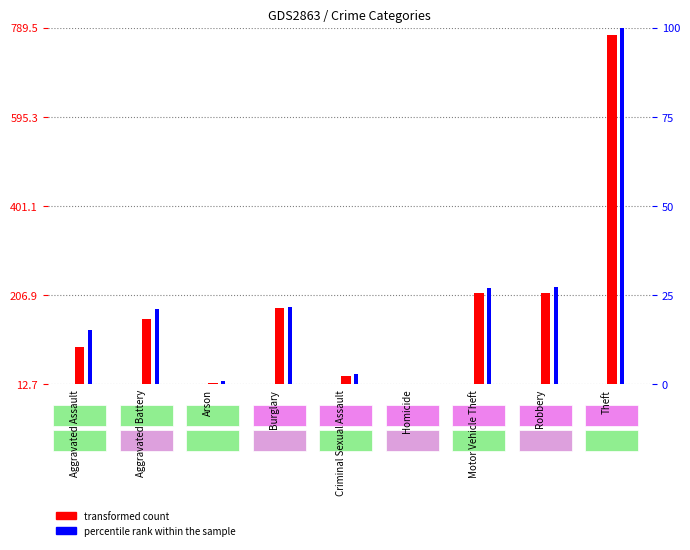

The value of transformed count at Burglary is 178.0. True or false?

True